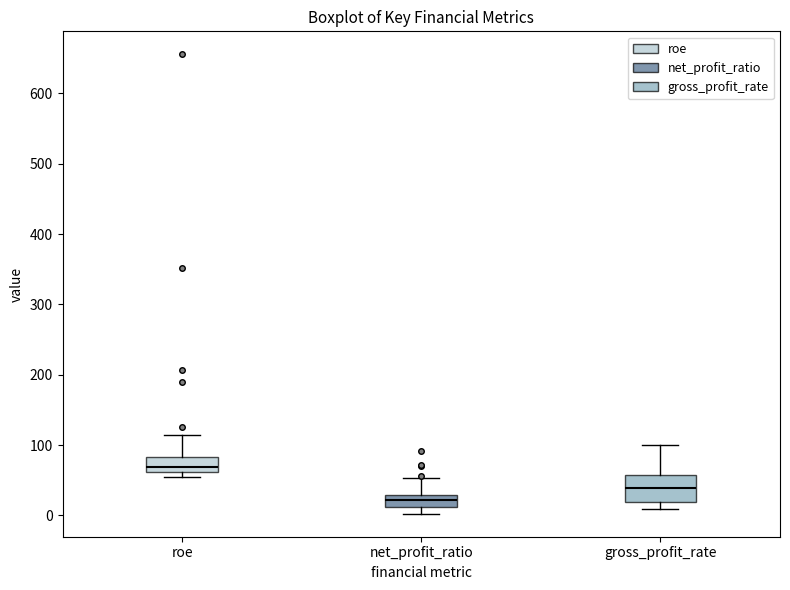

Where does the upper whisker of the box for roe end on the y-axis? The values are not printed on the chart, so give them approximately, as read against the axis.

110